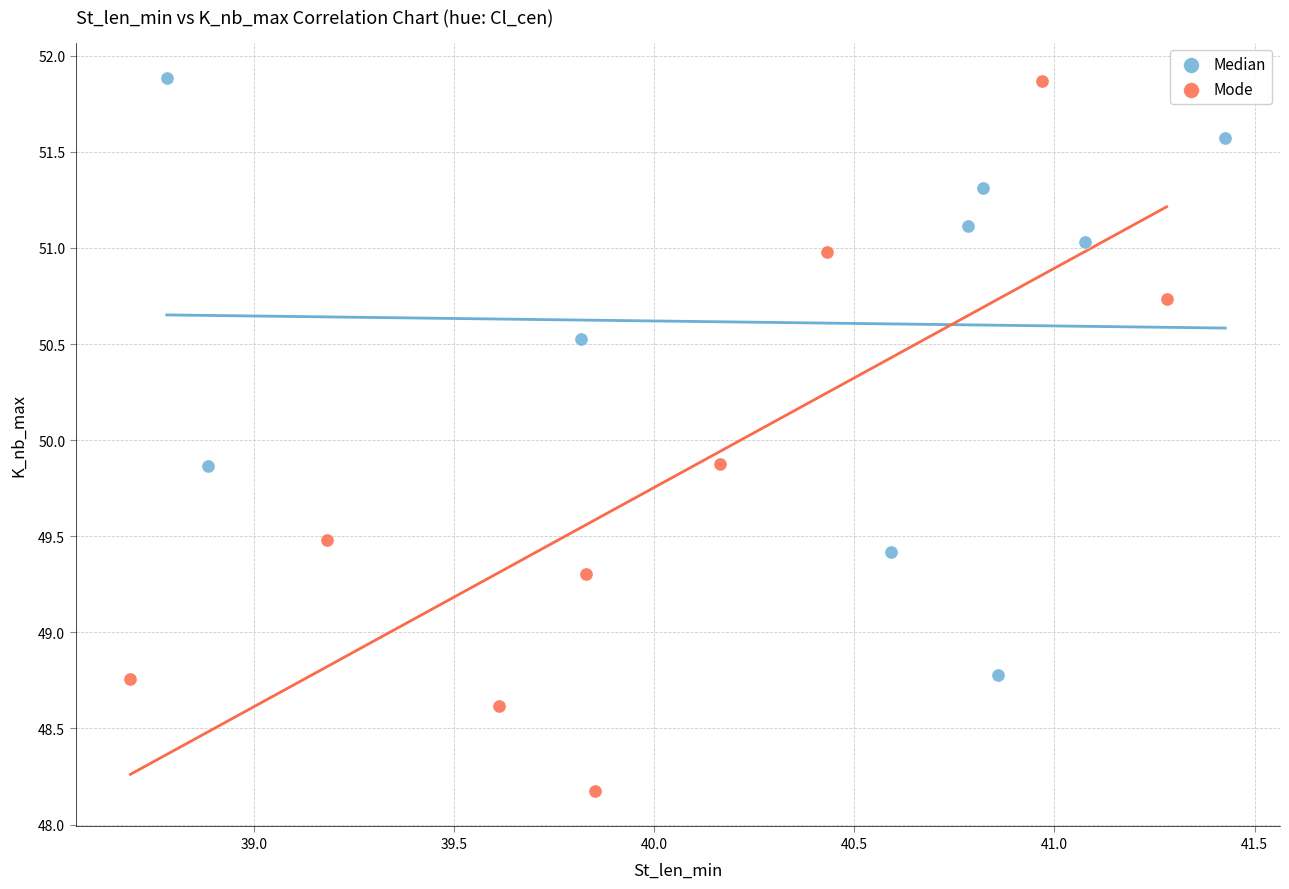

Which series has the widest spread of Y values?

Mode